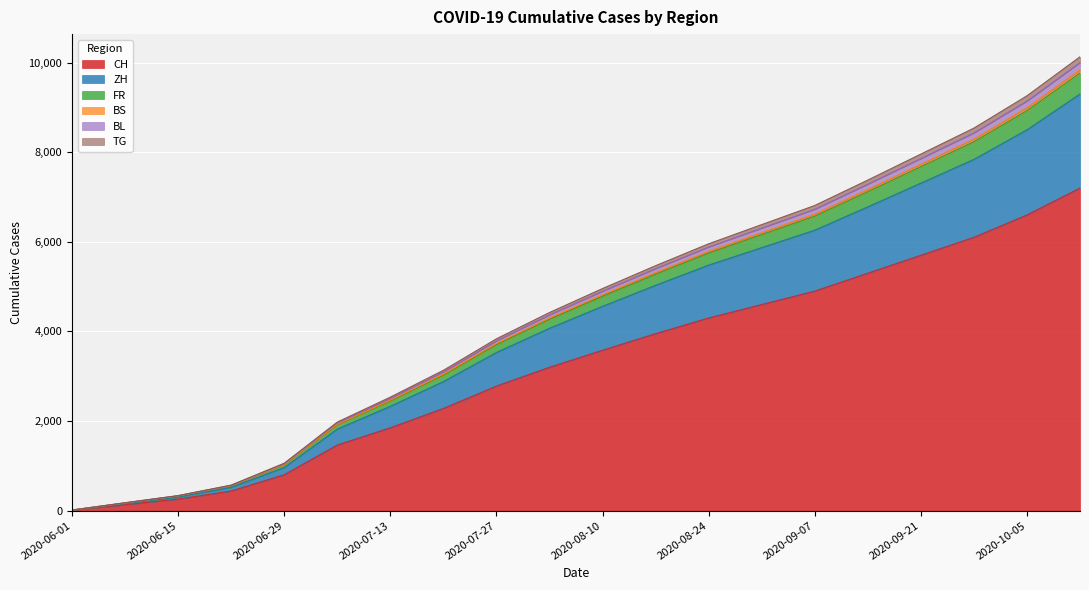

What is the maximum value for CH?

7200